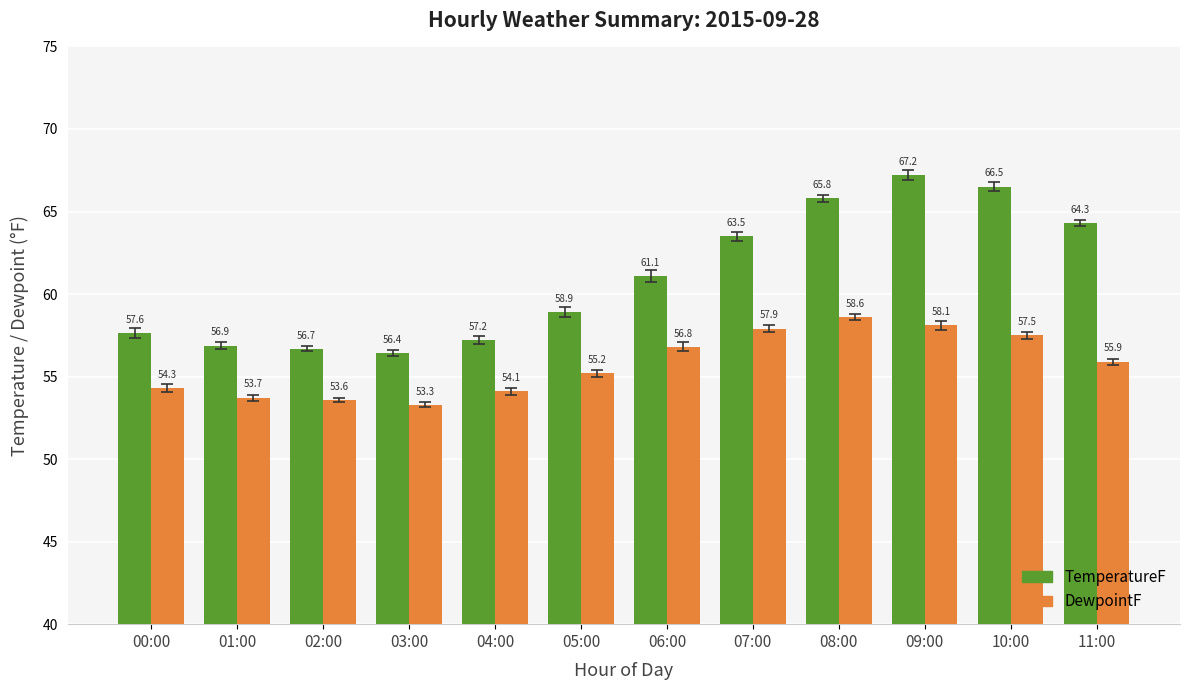

At how many categories does at least one series exceed 53?

12